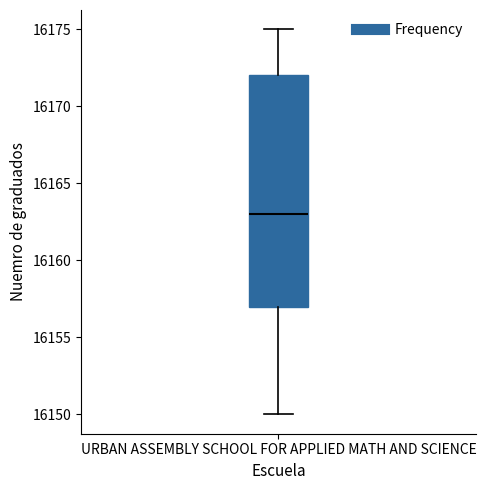

Where does the upper whisker of the box for URBAN ASSEMBLY SCHOOL FOR APPLIED MATH AND SCIENCE end on the y-axis? The values are not printed on the chart, so give them approximately, as read against the axis.

16175